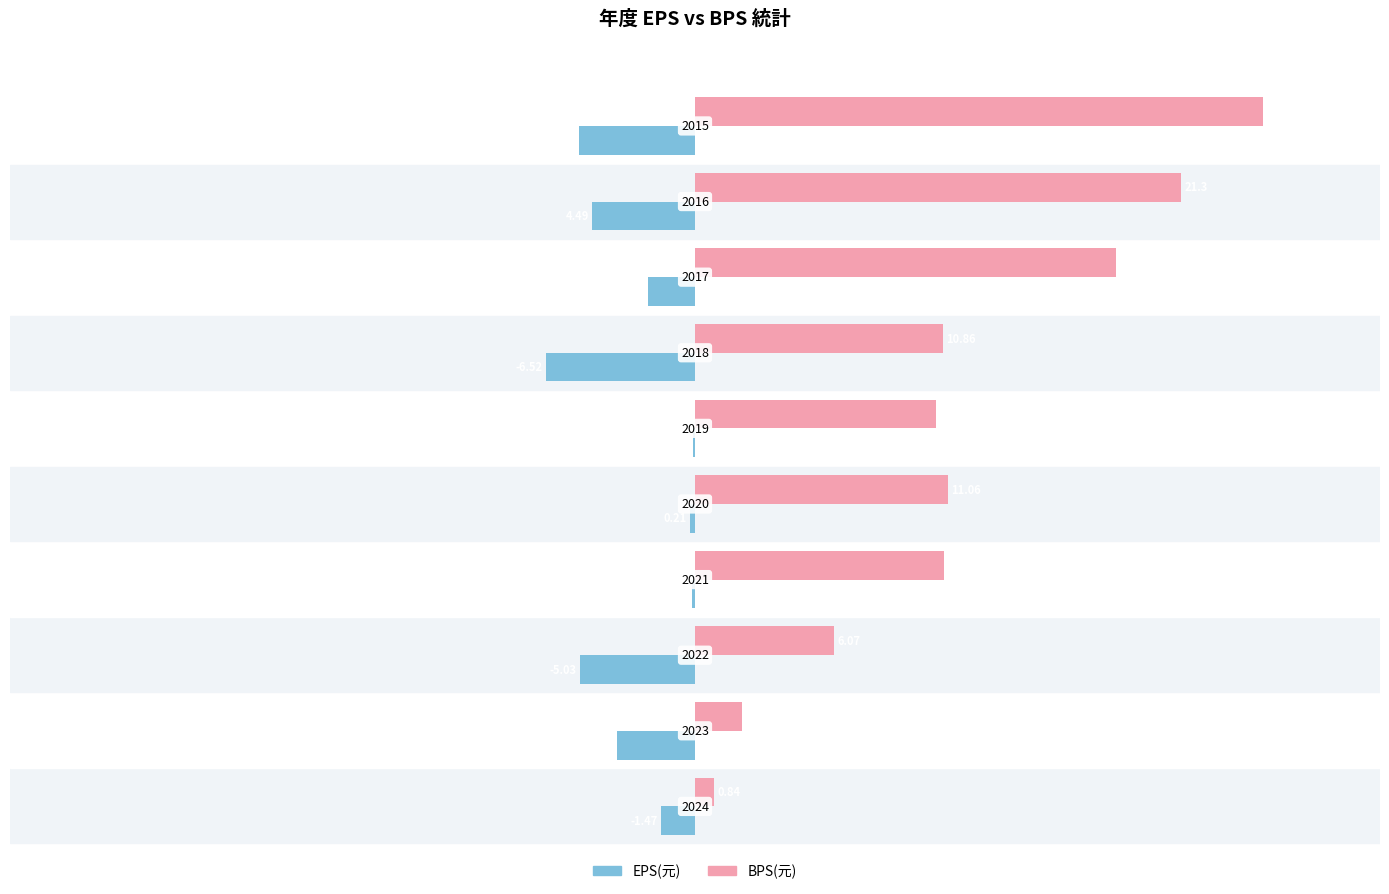

Which series has the largest total across all categories?

BPS(元)